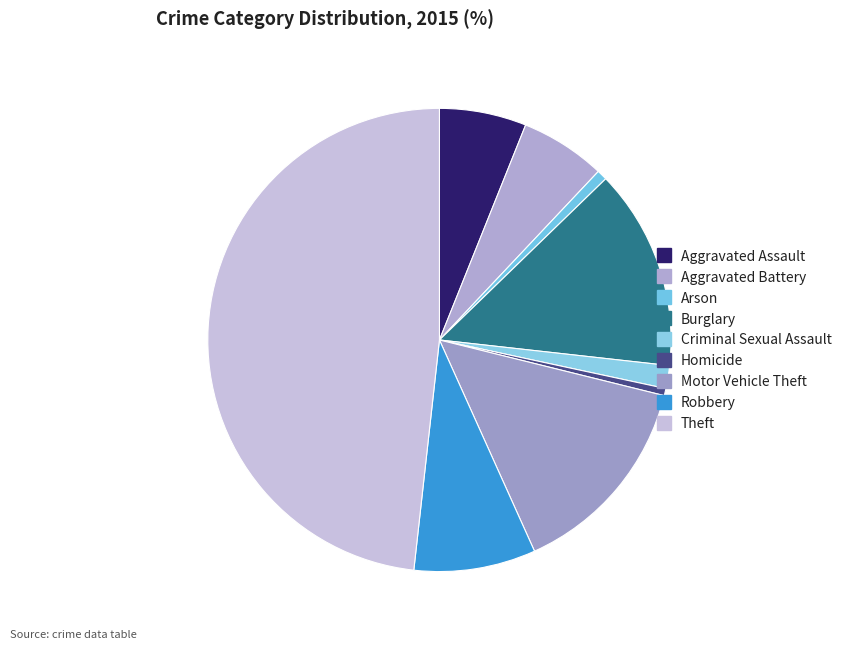

To the nearest percent, what portion does Burglary represent?

14%